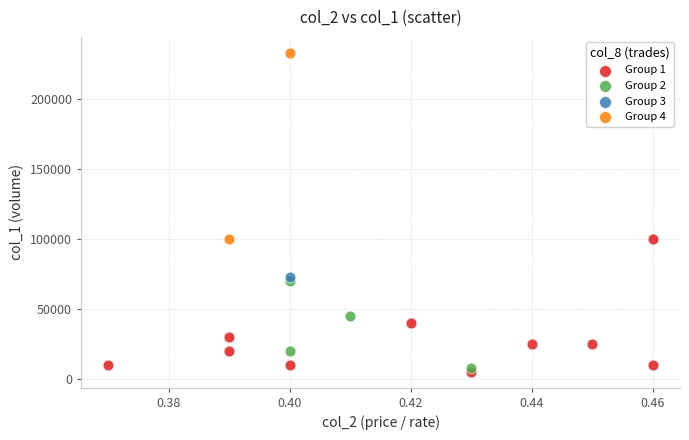

What are all the series names shown in the legend?

Group 1, Group 2, Group 3, Group 4